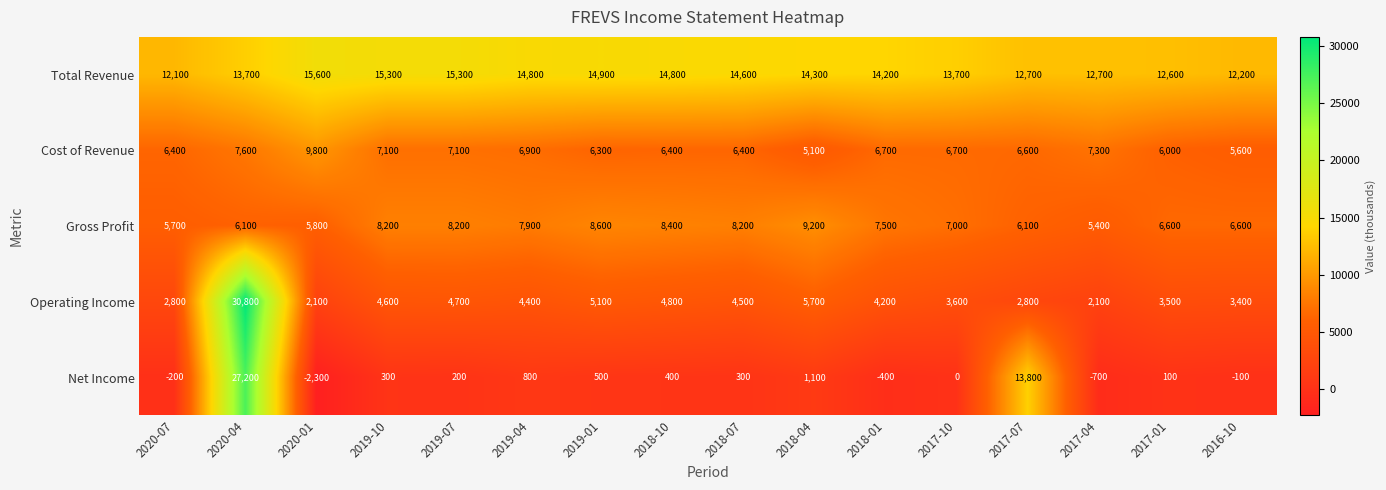

The value of Operating Income at 2018-04 is 1185. True or false?

False